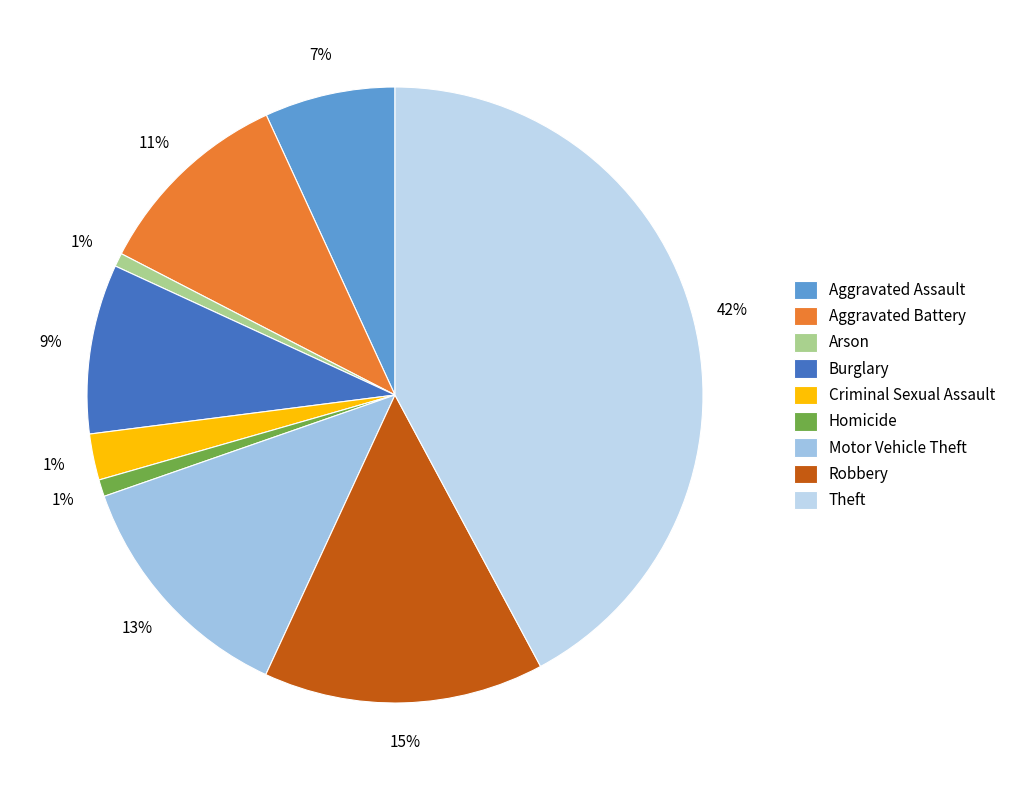

What percentage is NOT represented by Criminal Sexual Assault?

97.6%